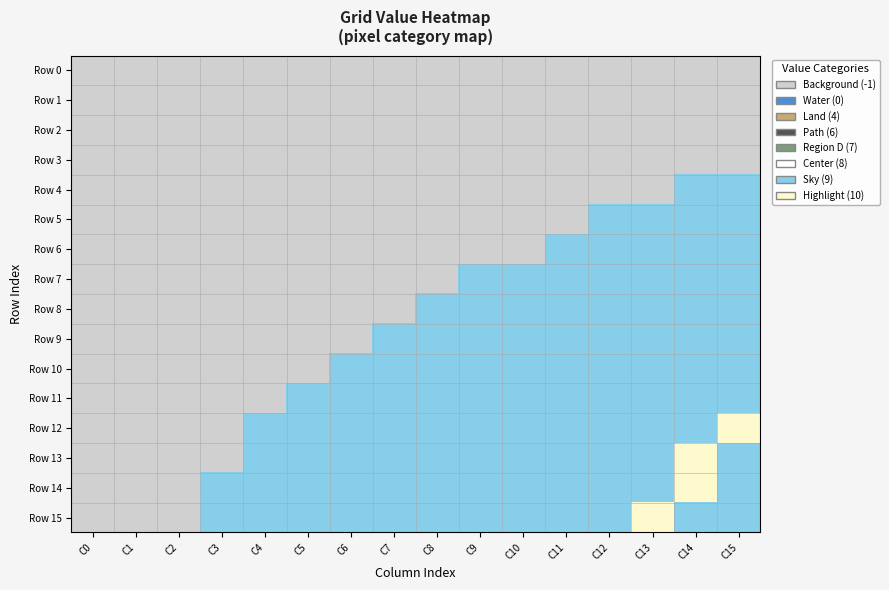

List the labels in order of Row 0 value, largest first.

0, 1, 2, 3, 4, 5, 6, 7, 8, 9, 10, 11, 12, 13, 14, 15